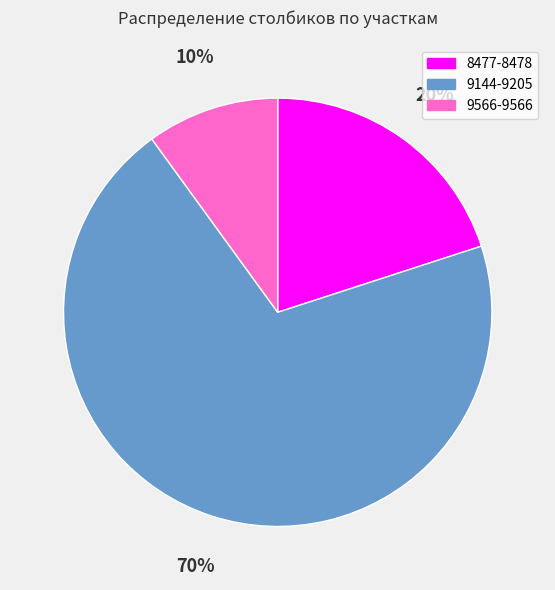

Rank the categories by value from highest to lowest.

9144-9205, 8477-8478, 9566-9566